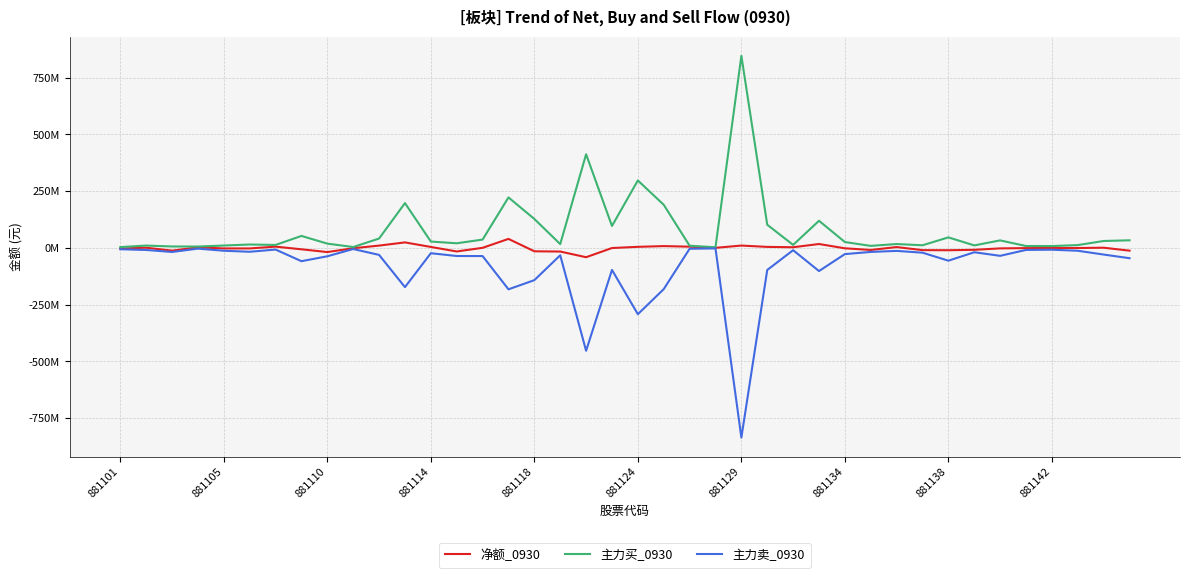

What are all the series names shown in the legend?

净额_0930, 主力买_0930, 主力卖_0930